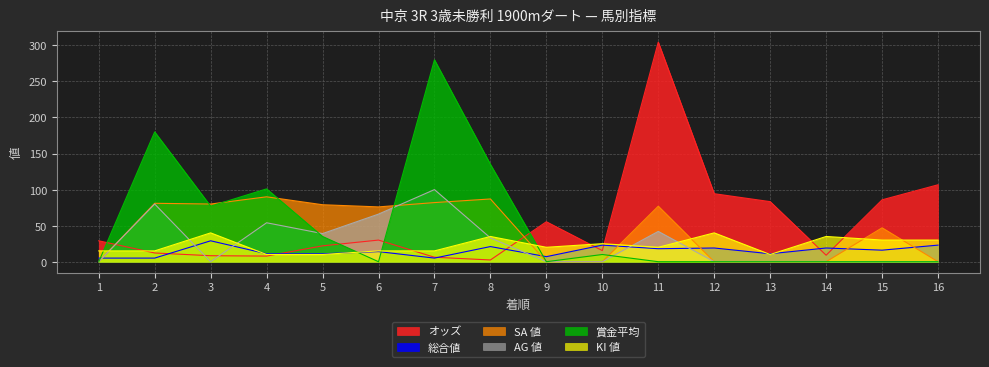

Does the chart have visible grid lines?

Yes